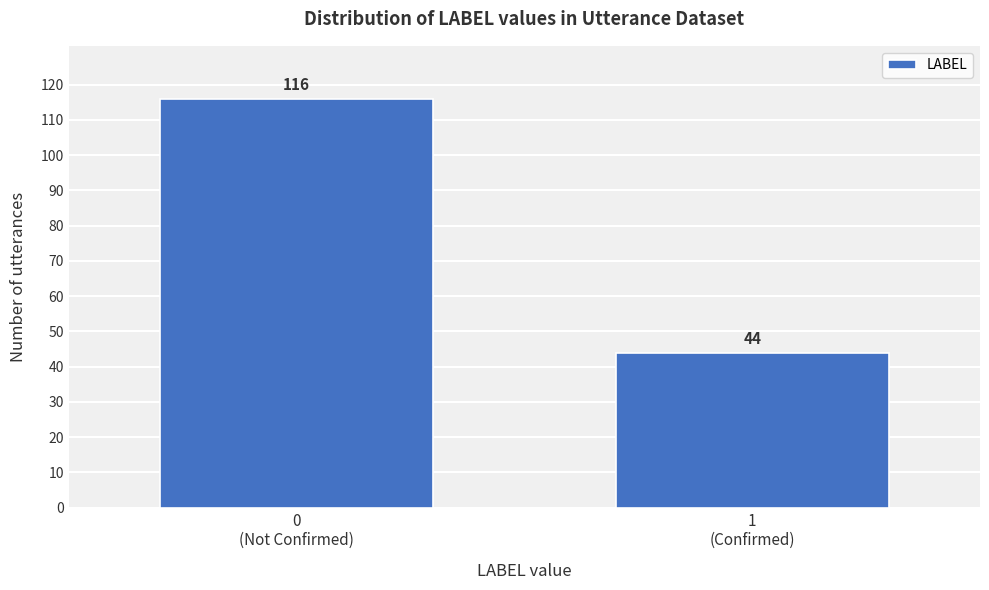

Reading right to left, list all the values displayed in this chart.

44	116